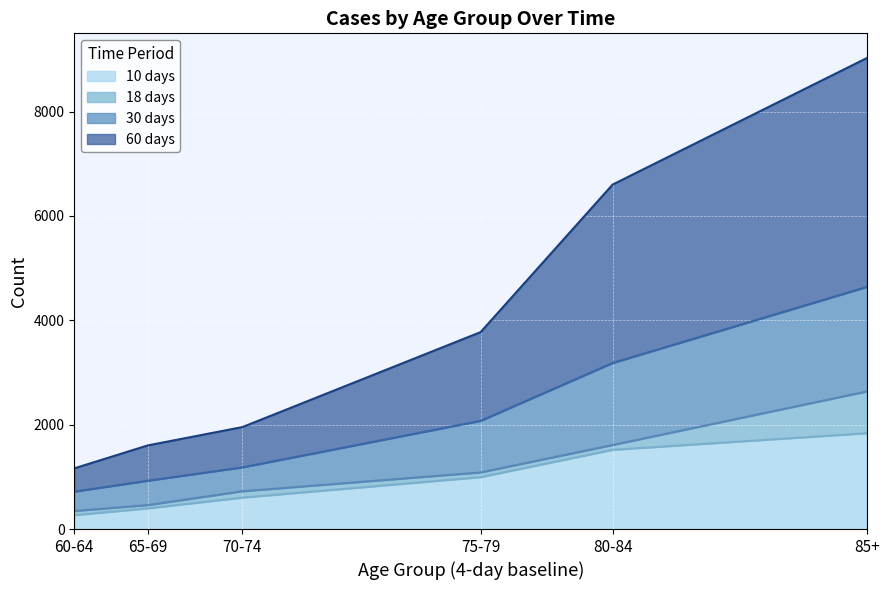

What is the label of the 5th point from the right?

65-69